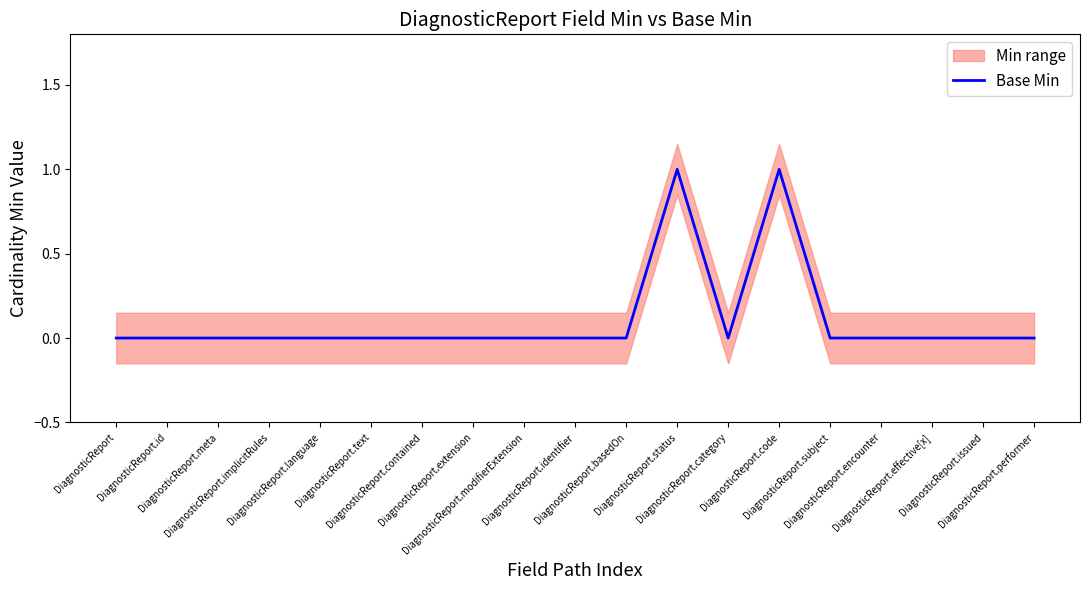

How many values are between 0 and 1?

19